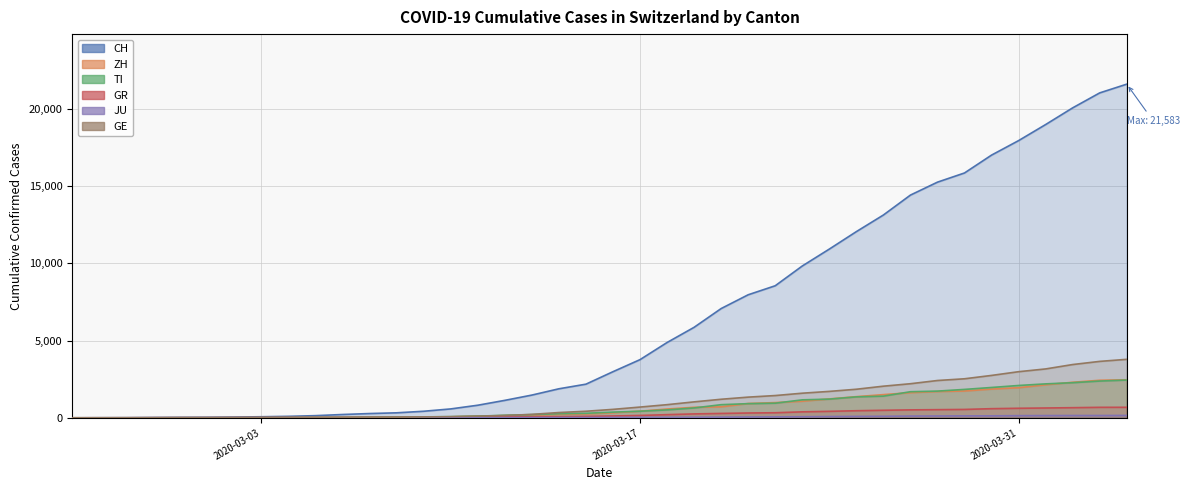

Which series has the largest range (max minus min)?

CH